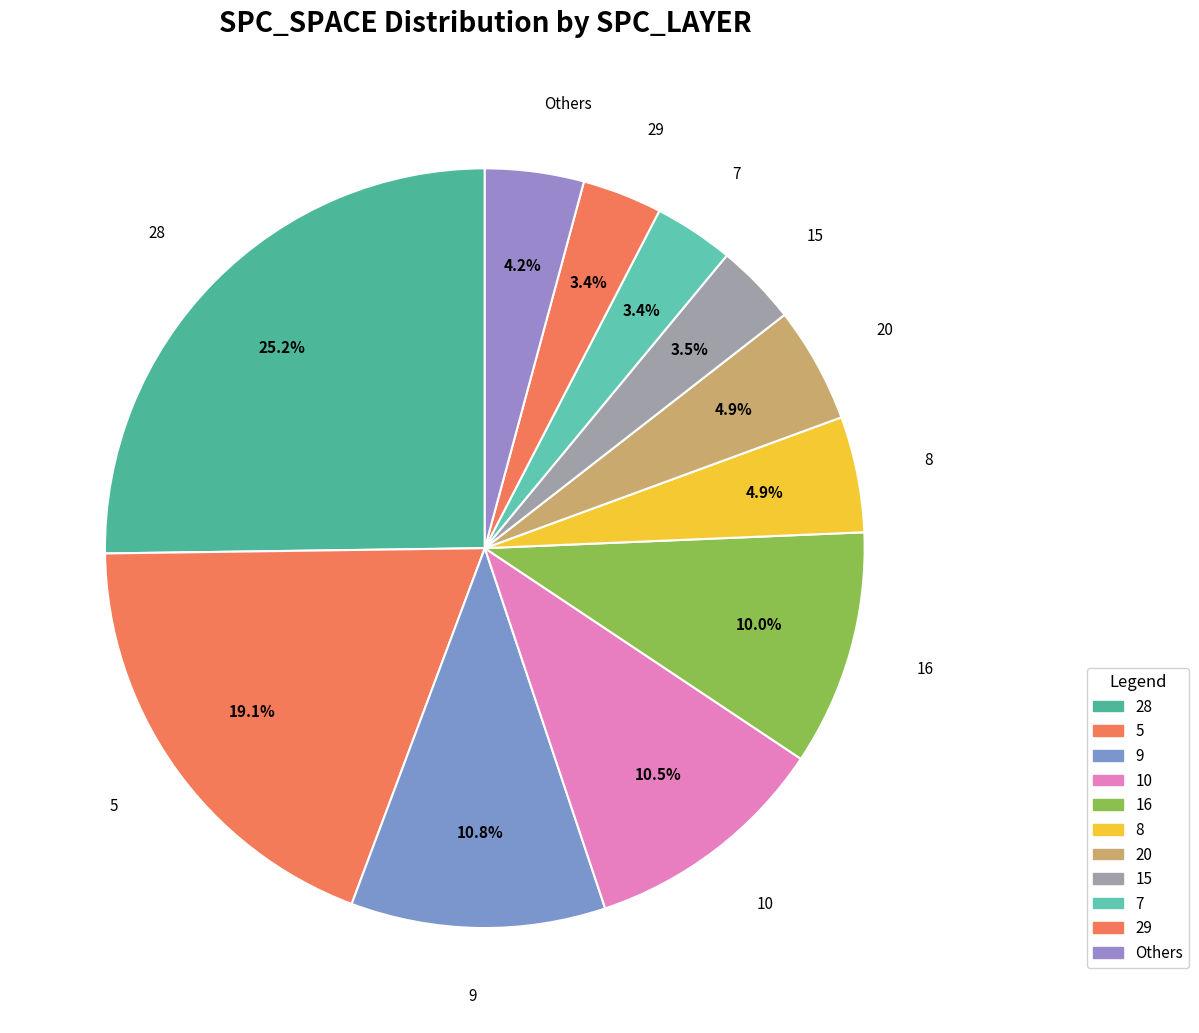

Is 9 the majority of the pie?

No